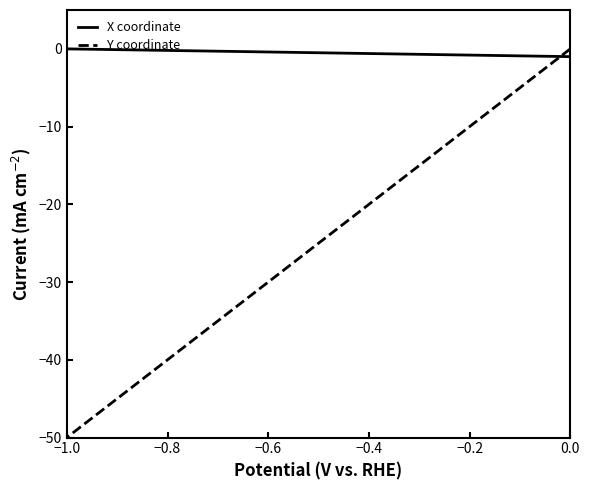

Rank the series by their maximum value, from highest to lowest.

X coordinate, Y coordinate